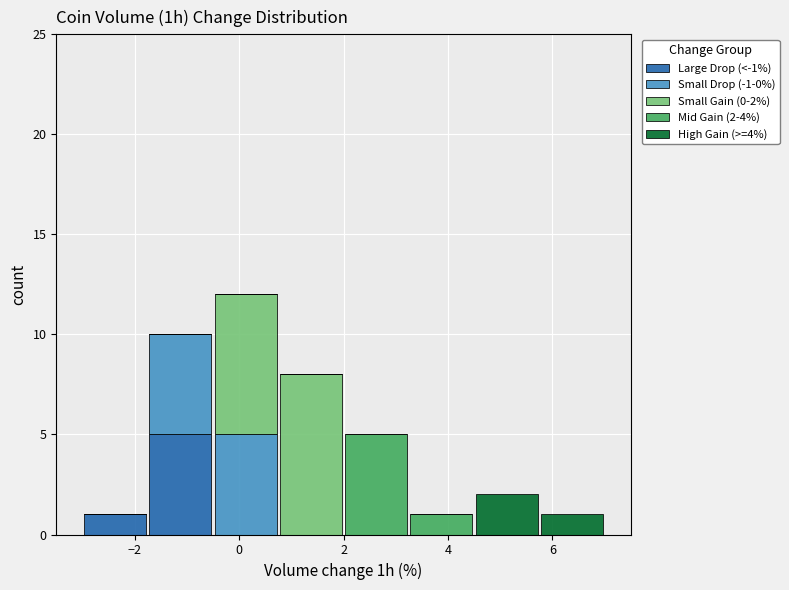

Which range on the x-axis has the tallest stacked bar (by total height)?

-0.50 to 0.75